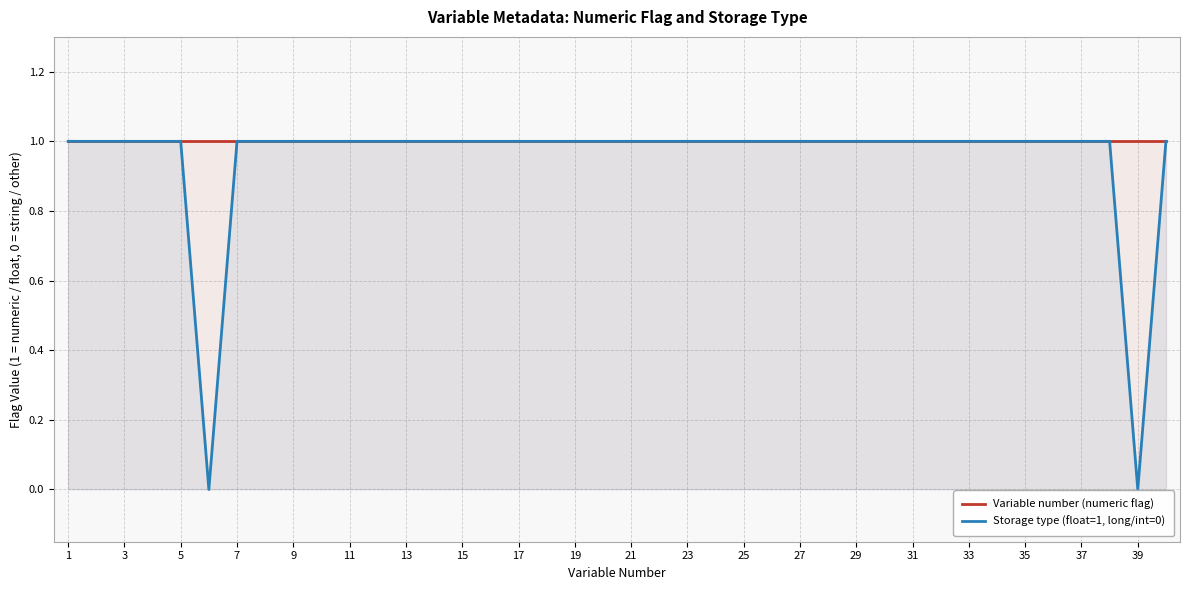

What is the maximum value shown in the chart?

1